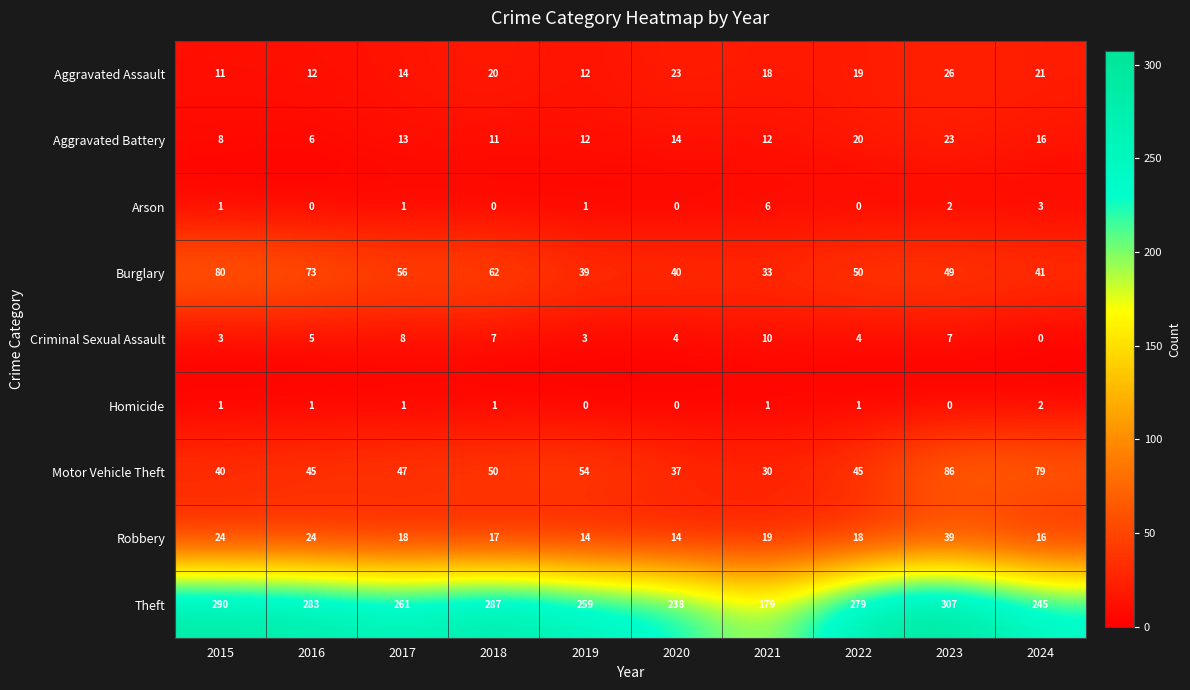

What is the sum of all Aggravated Battery values?

135